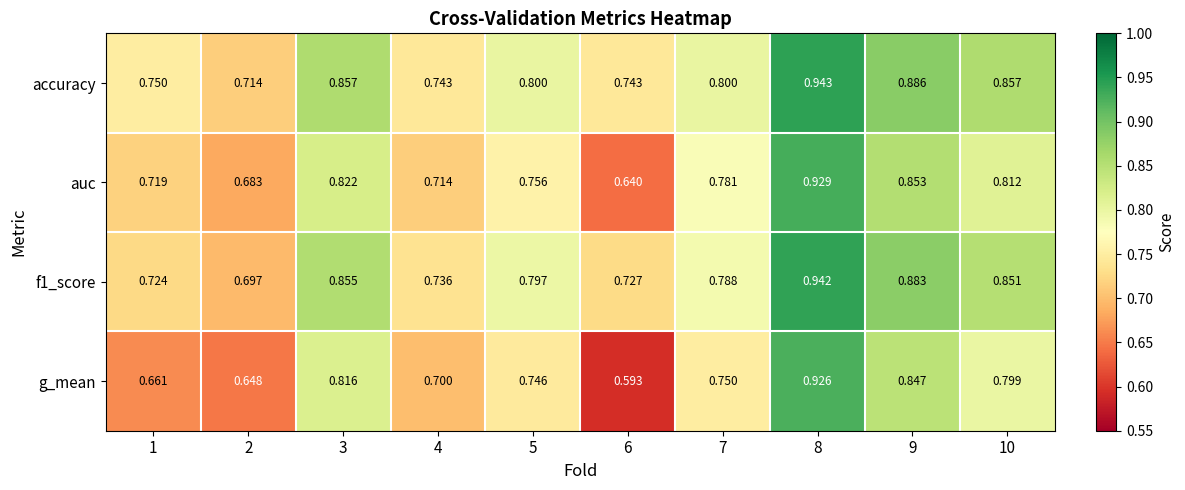

Which series has the largest total across all categories?

accuracy